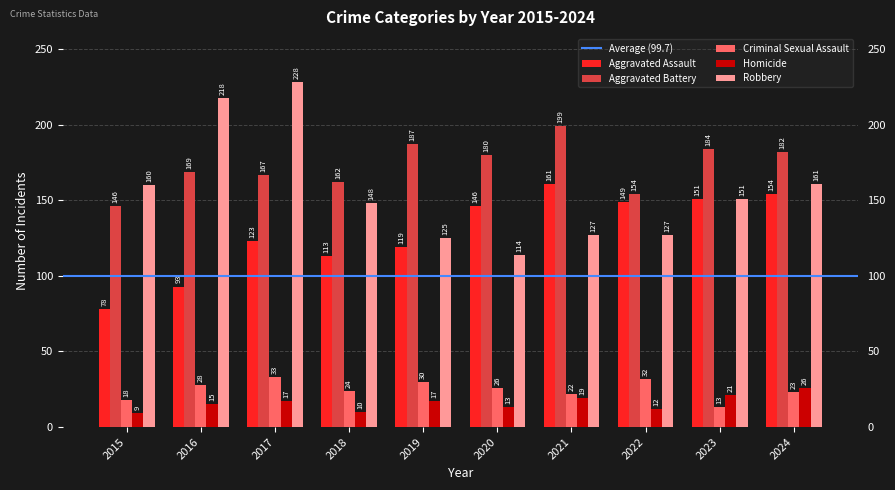

Reading right to left, what are all the values shown in this chart?

Aggravated Assault: 2024=154	2023=151	2022=149	2021=161	2020=146	2019=119	2018=113	2017=123	2016=93	2015=78
Aggravated Battery: 2024=182	2023=184	2022=154	2021=199	2020=180	2019=187	2018=162	2017=167	2016=169	2015=146
Criminal Sexual Assault: 2024=23	2023=13	2022=32	2021=22	2020=26	2019=30	2018=24	2017=33	2016=28	2015=18
Homicide: 2024=26	2023=21	2022=12	2021=19	2020=13	2019=17	2018=10	2017=17	2016=15	2015=9
Robbery: 2024=161	2023=151	2022=127	2021=127	2020=114	2019=125	2018=148	2017=228	2016=218	2015=160